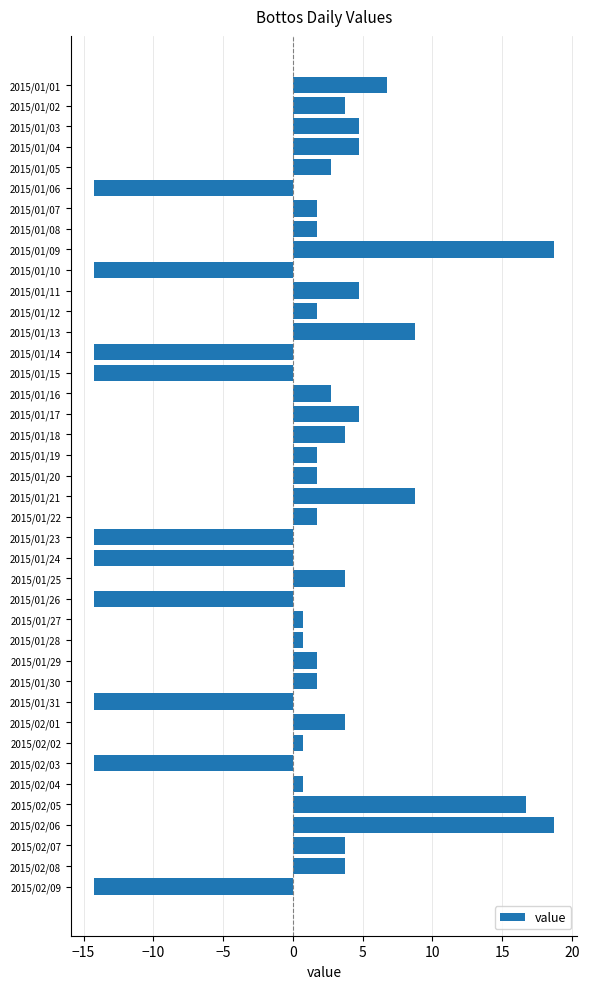

What is the value of the 31st bar from the top?

-14.2